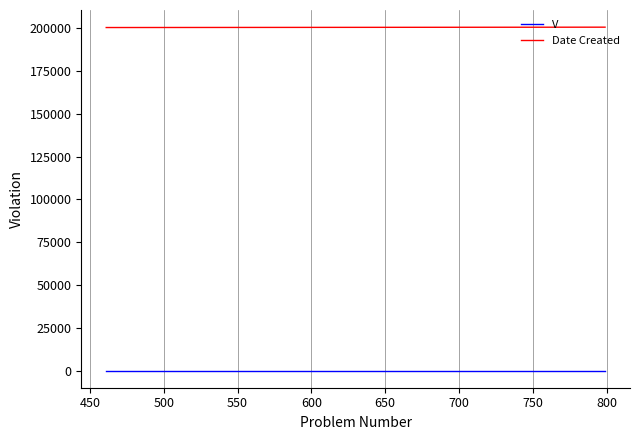

Which series has the largest total across all categories?

Date Created